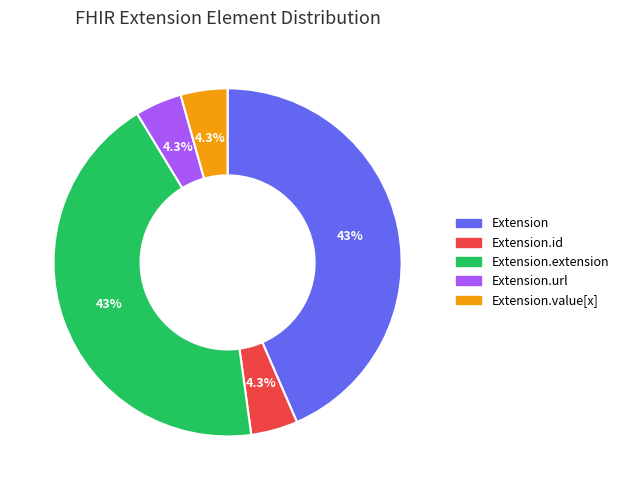

To the nearest percent, what is the difference between the largest and smallest slice percentages?

39%